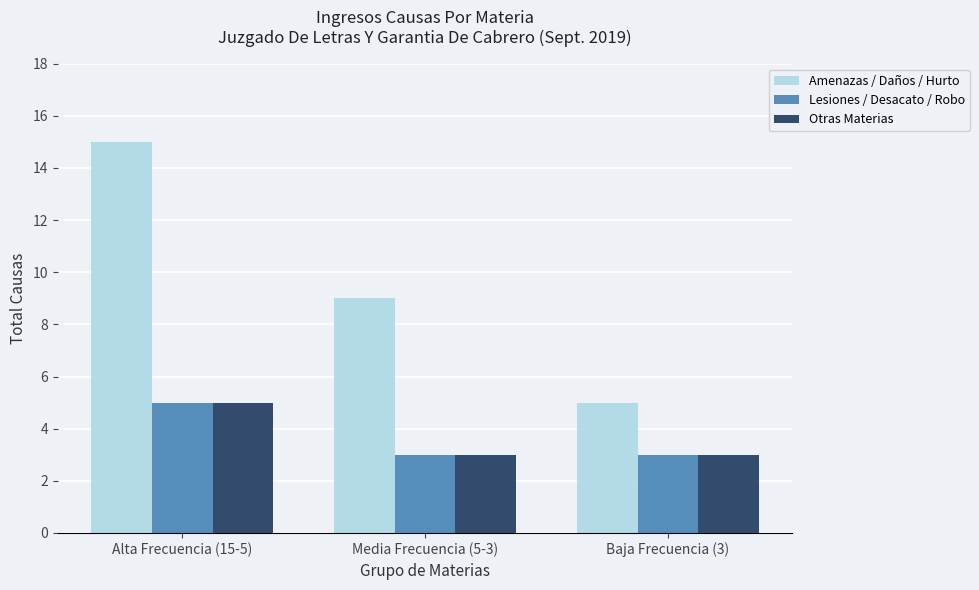

At which label does Amenazas / Daños / Hurto first exceed 9?

Alta Frecuencia (15-5)